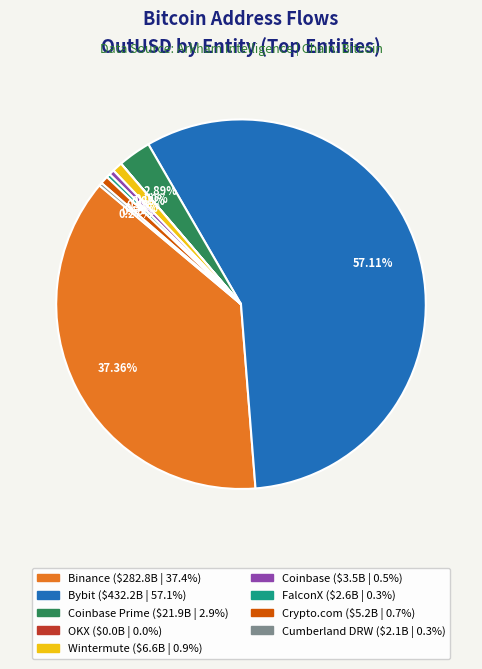

Is there a majority slice in this chart?

Yes